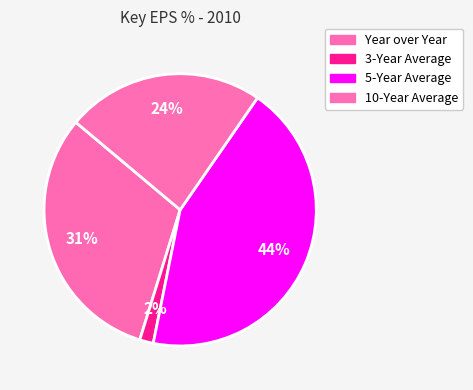

True or false: 10-Year Average accounts for 18% of the total.

False